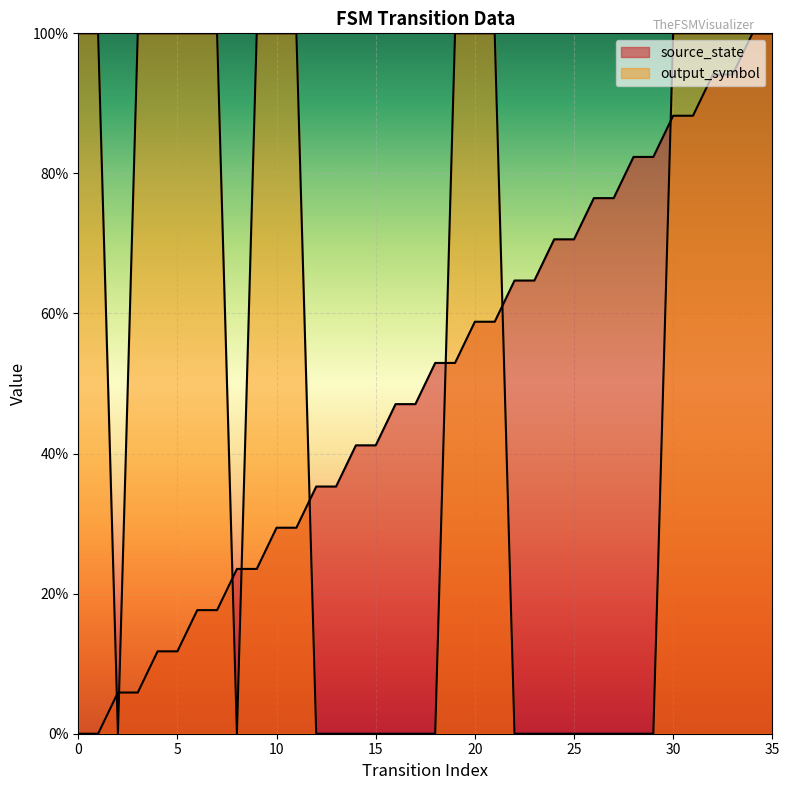

True or false: source_state has more than 0 interior local peaks.

False